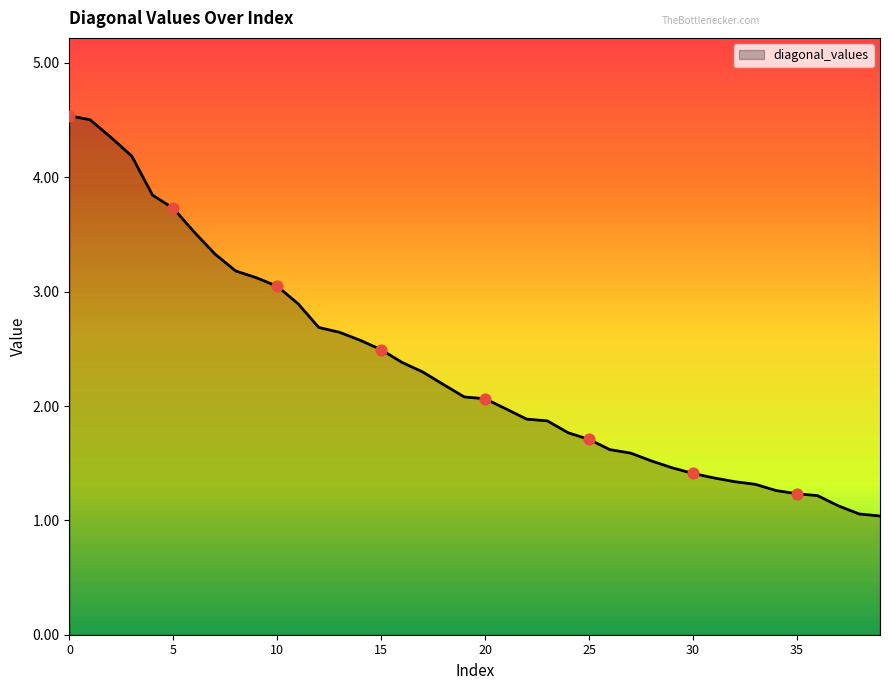

What is the greatest value displayed?

4.5